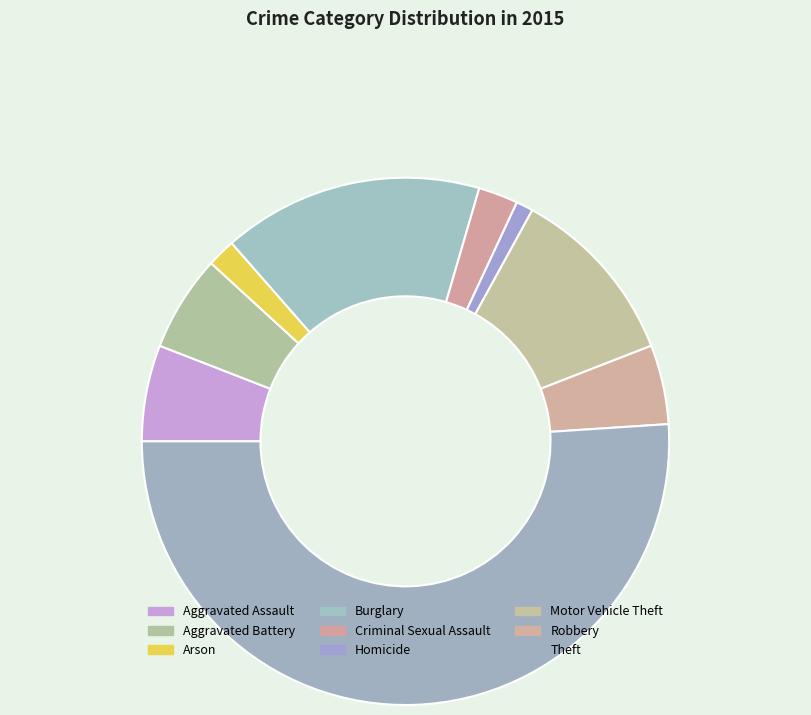

Is there a majority slice in this chart?

Yes